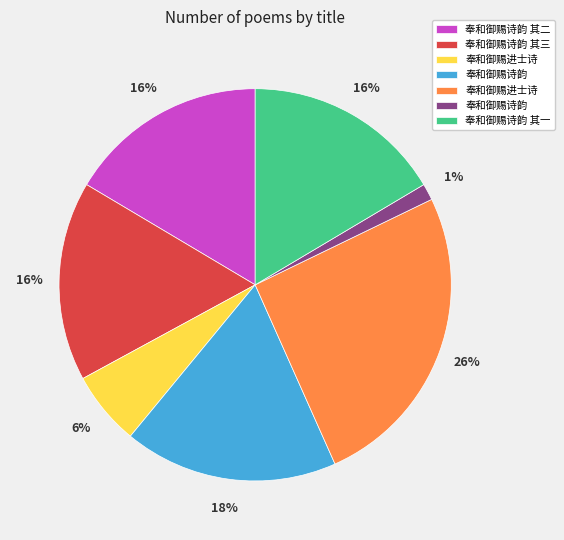

How many segments does this pie chart have?

7